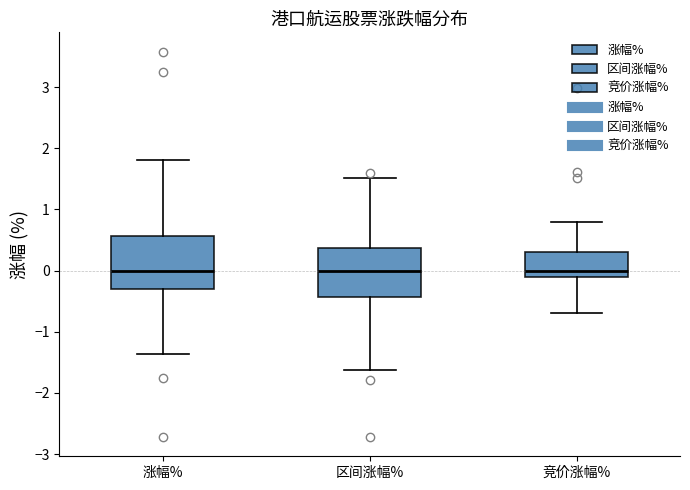

Reading left to right, read every box against the y-axis: the position of its median line, the range the box covers, and the ends of its whiskers. The values are not printed on the chart, so give them approximately, as read against the axis.

涨幅%: median 0.0, box -0.3 to 0.6, whiskers -1.4 to 1.8
区间涨幅%: median 0.0, box -0.4 to 0.4, whiskers -1.6 to 1.5
竞价涨幅%: median 0.0, box -0.1 to 0.3, whiskers -0.7 to 0.8